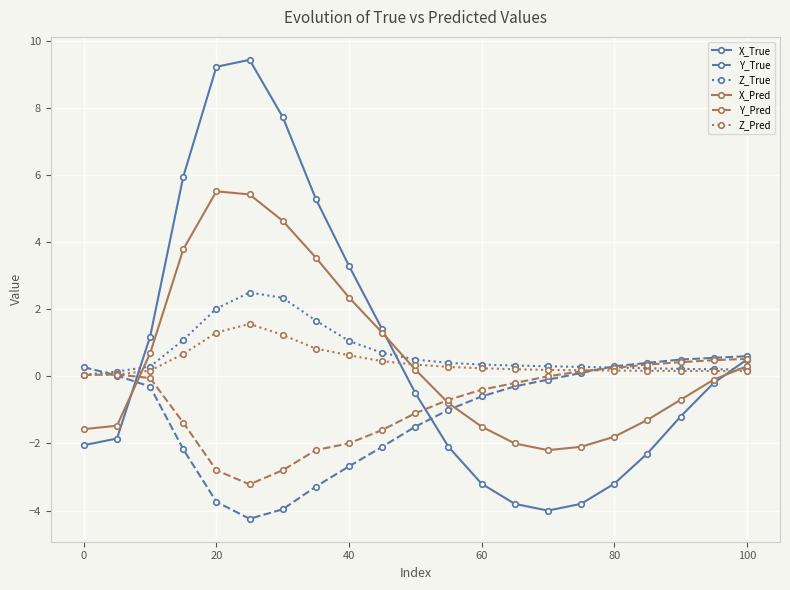

Count the number of data series in this chart.

6